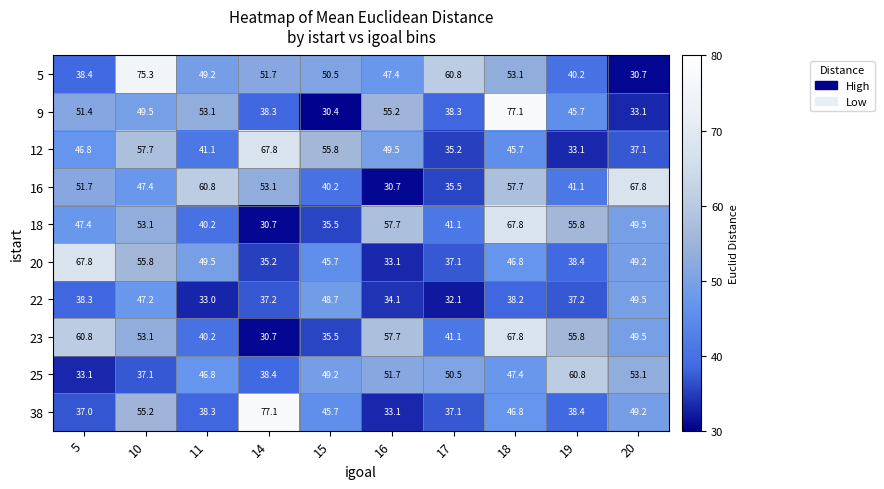

What is the difference between the highest and lowest values at 15?

25.4